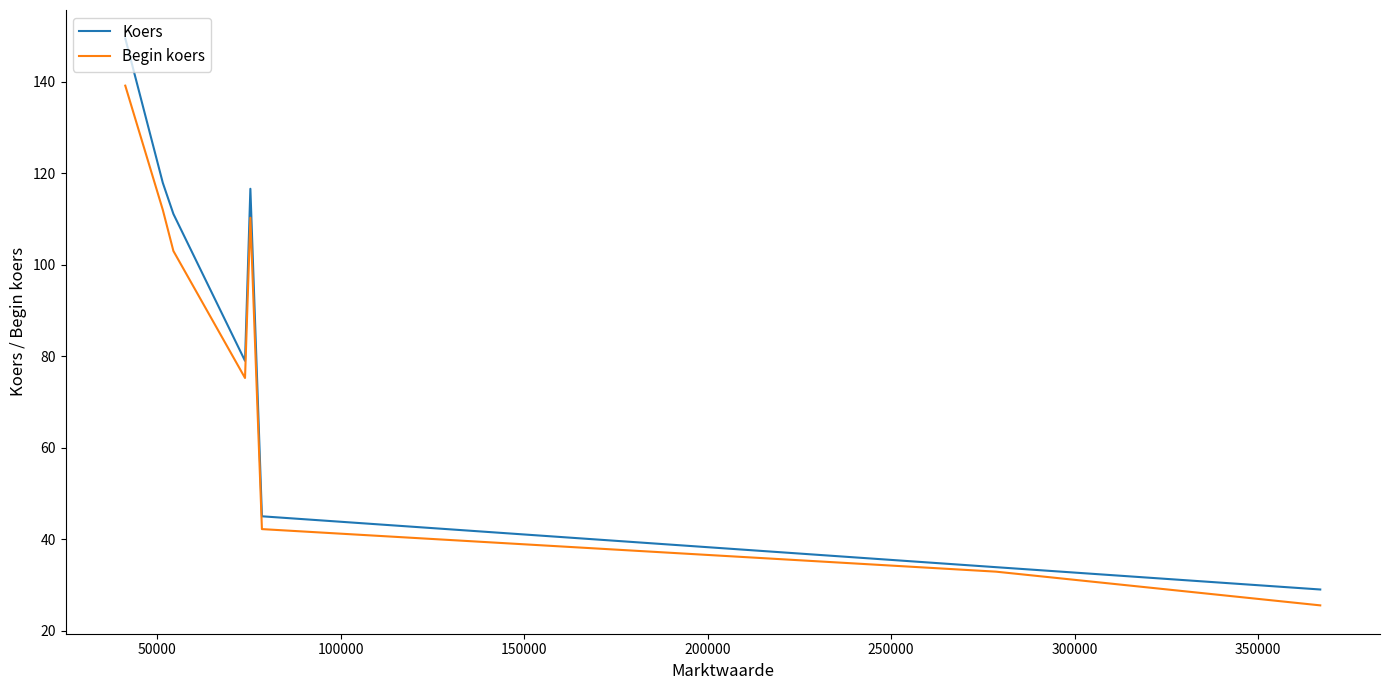

List the series in order of their peak value, lowest first.

Begin koers, Koers